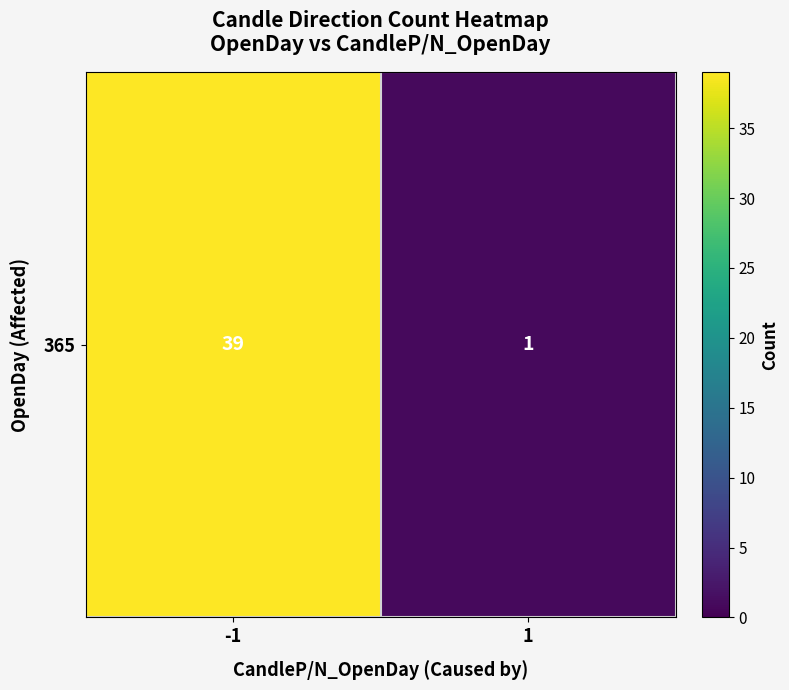

What is the sum of the values at -1 and 1?

40